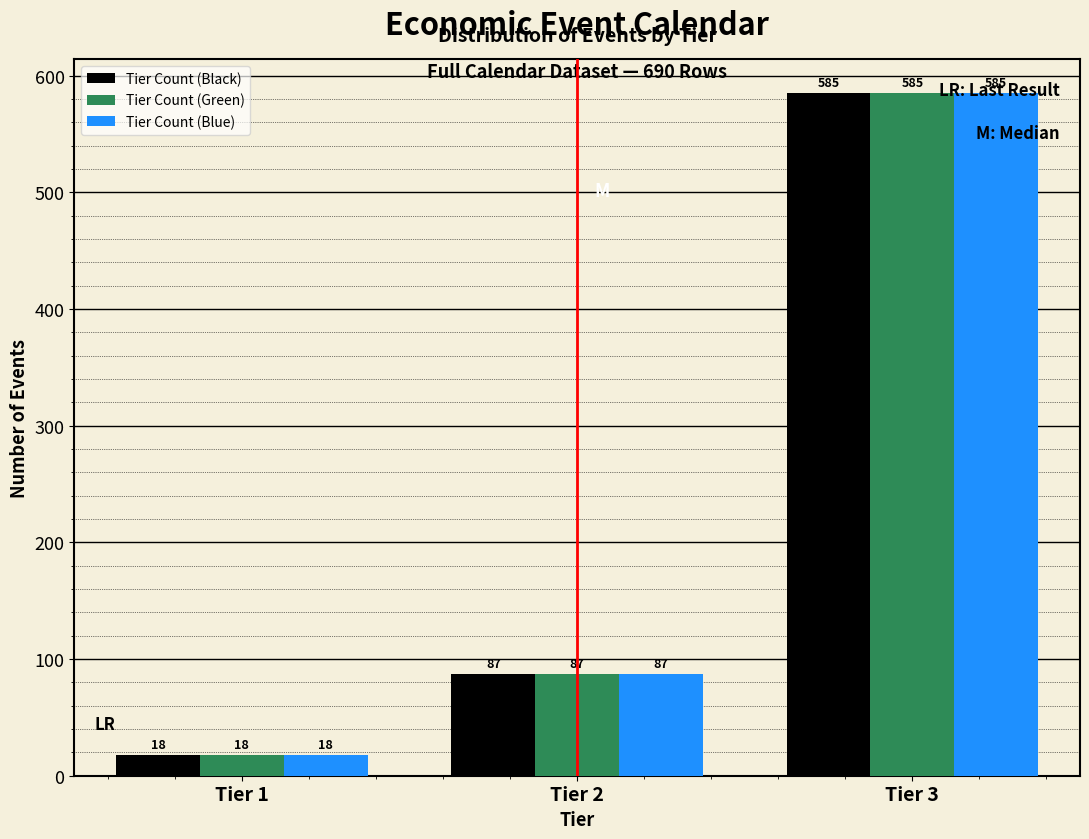

Reading left to right, list all the values displayed in this chart.

Tier Count (Black): 18	87	585
Tier Count (Green): 18	87	585
Tier Count (Blue): 18	87	585